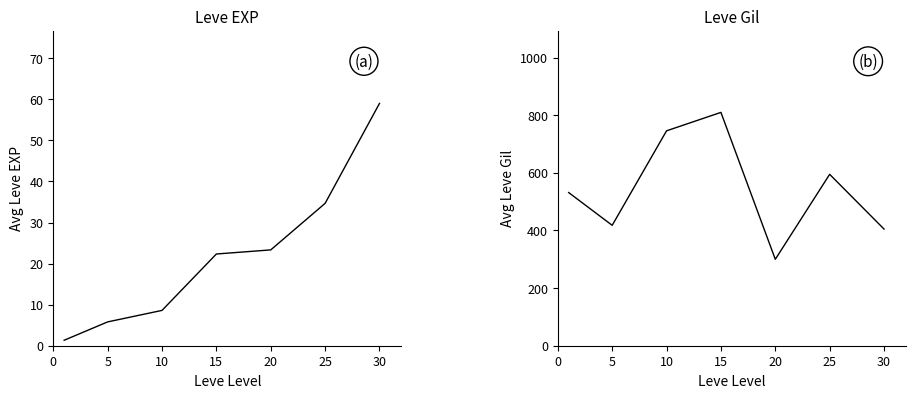

What is the difference between the Avg Leve Gil values at 5 and 10?

328.0